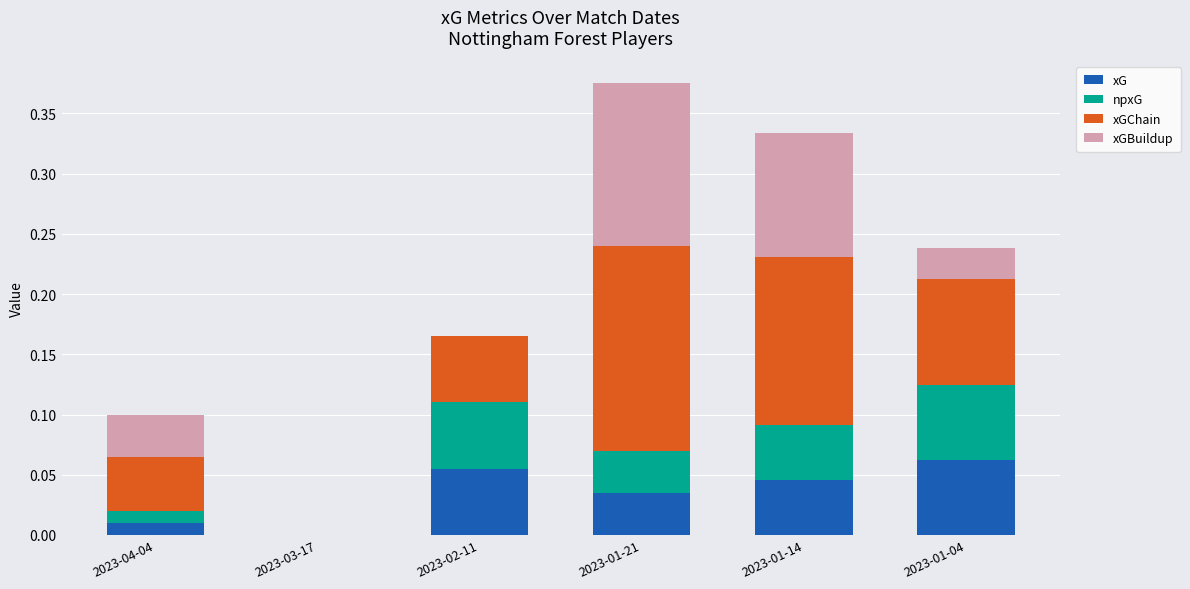

True or false: xG has a value of 0.0 at 2023-03-17.

True